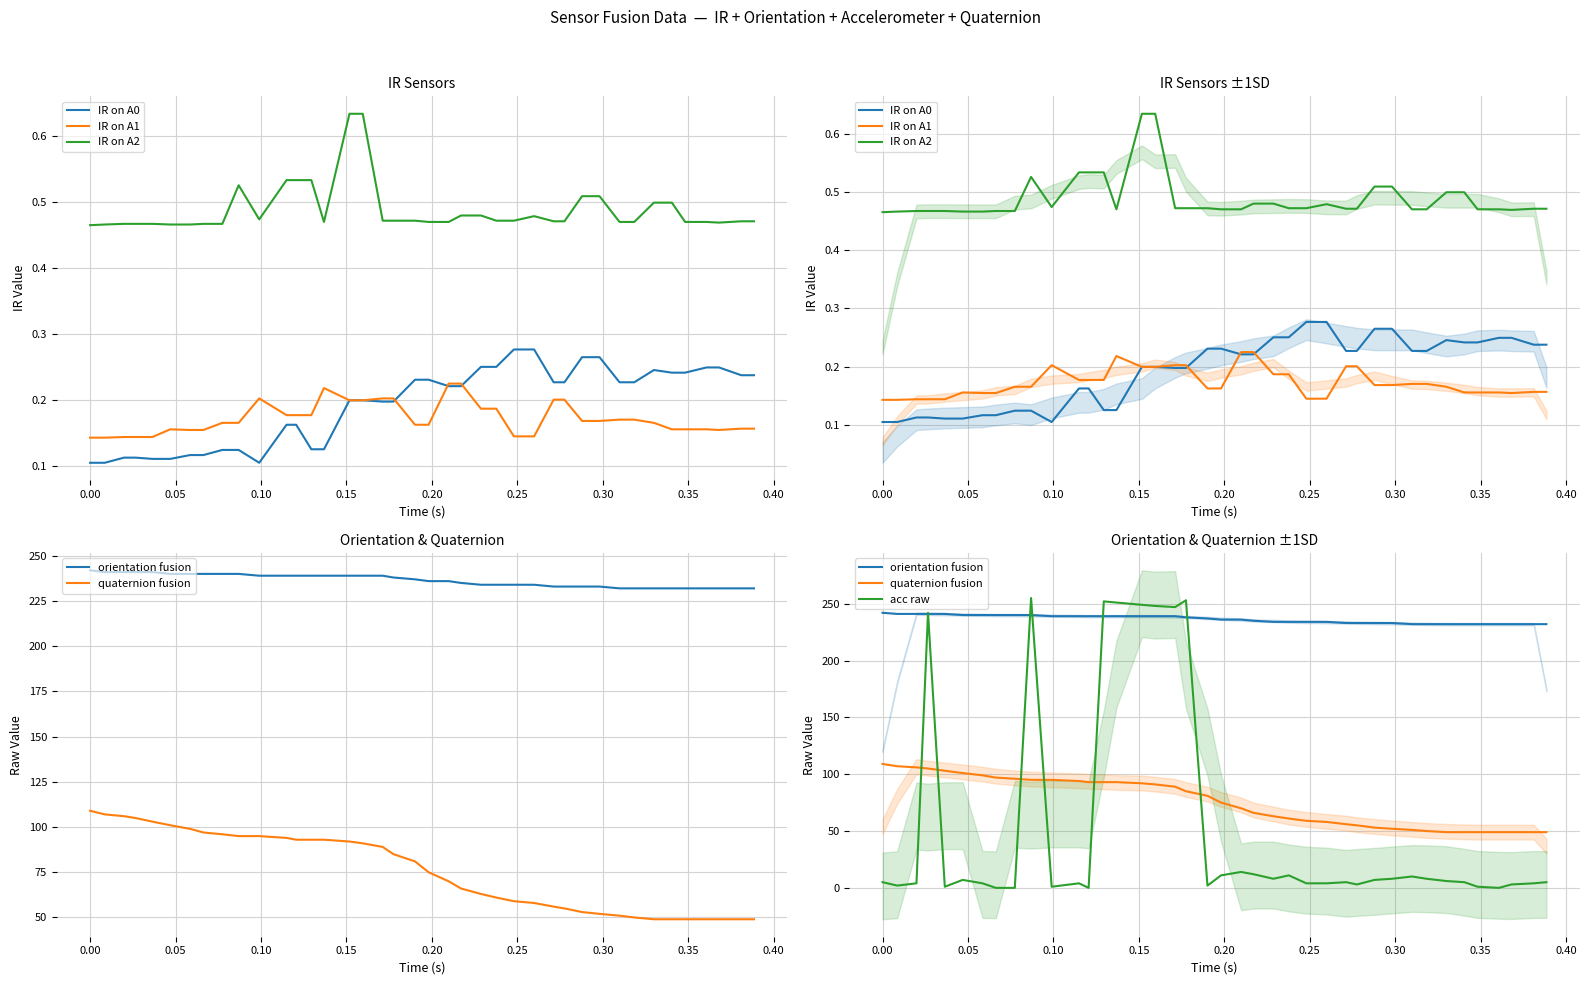

How many lines are shown in the chart?

6